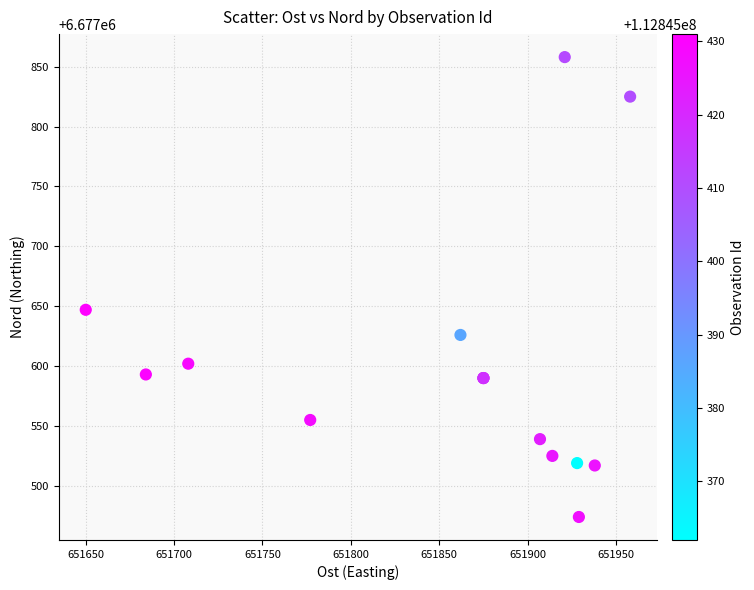

What Y value in the scatter plot is closest to 6677666?

6677647